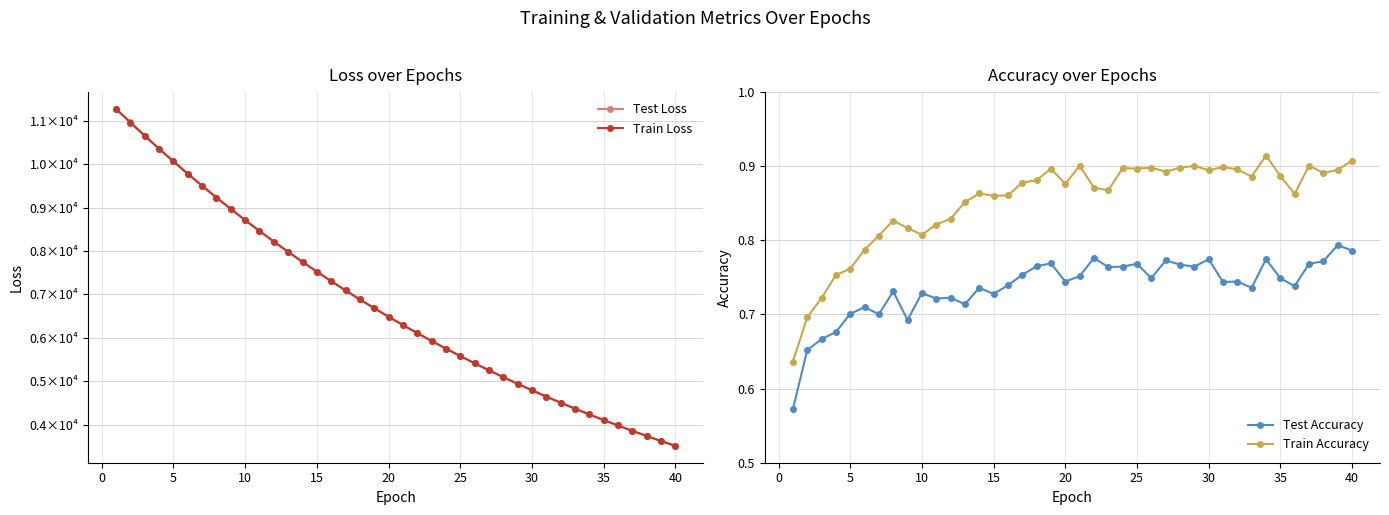

Count the Train Accuracy values in the range 0 to 1.

40